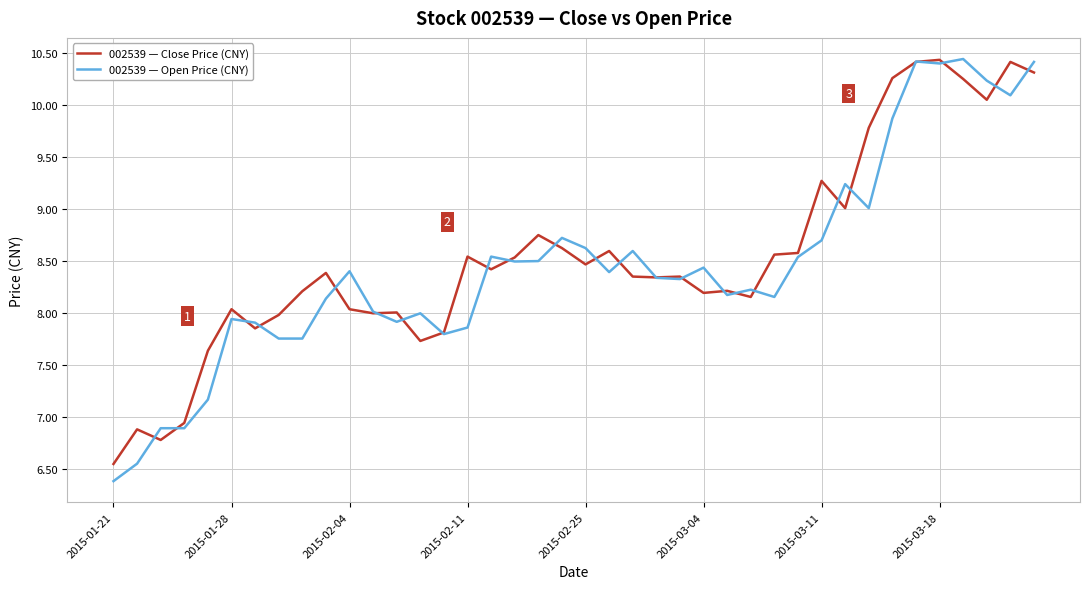

Which series has the widest spread of values?

002539 — Open Price (CNY)